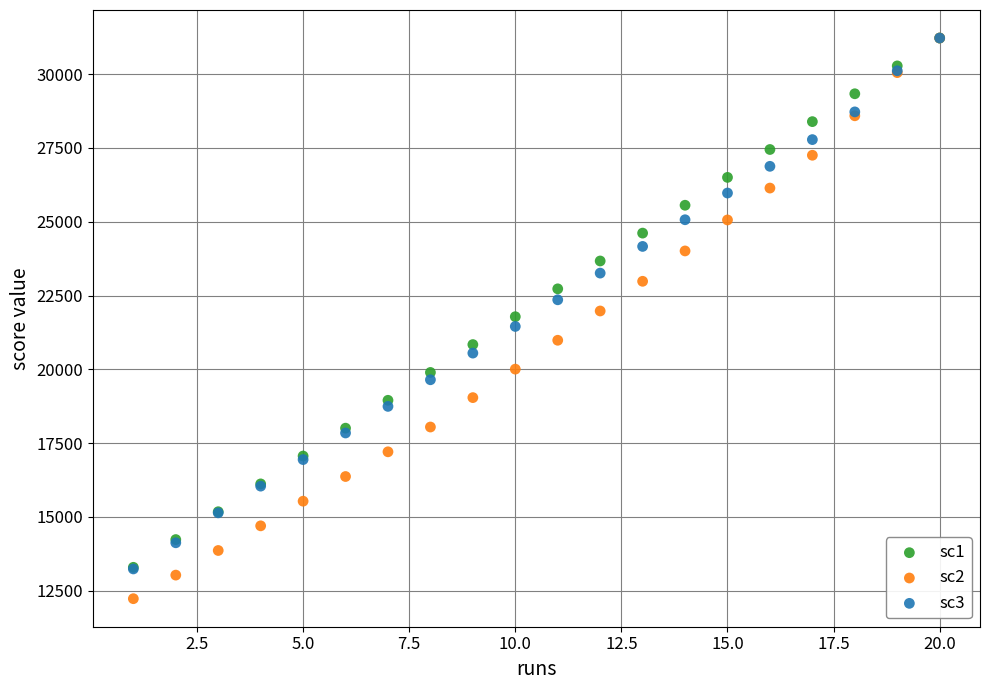

Which series reaches the minimum Y coordinate?

sc2